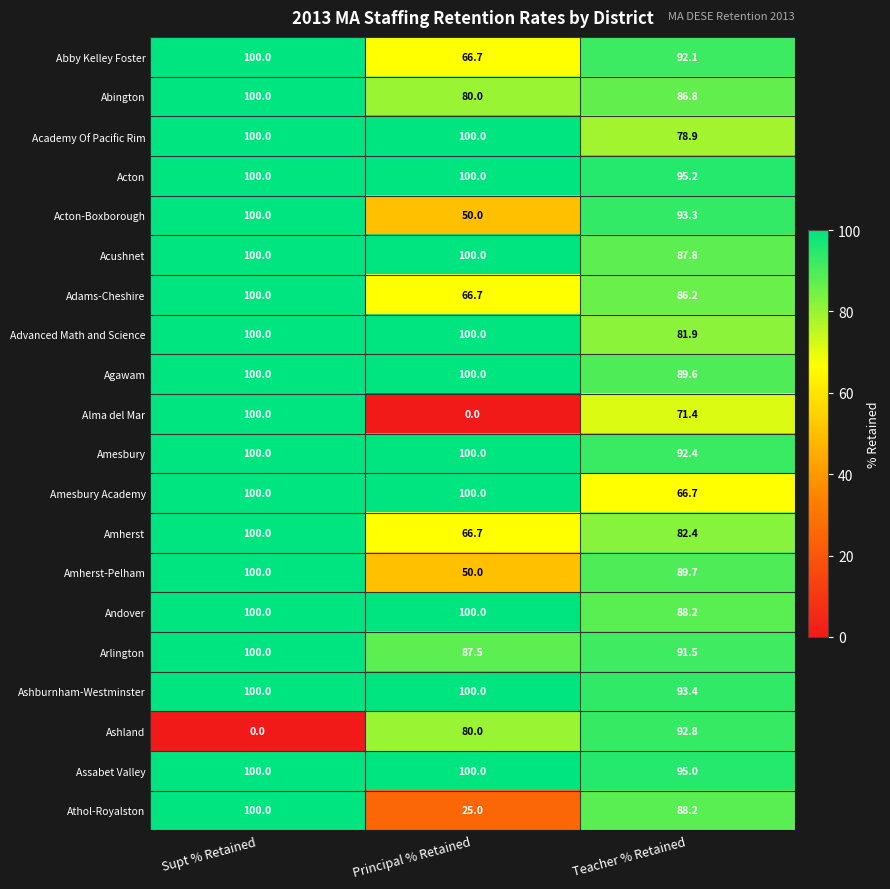

Between Principal % Retained and Teacher % Retained, which series saw the biggest shift?

Alma del Mar